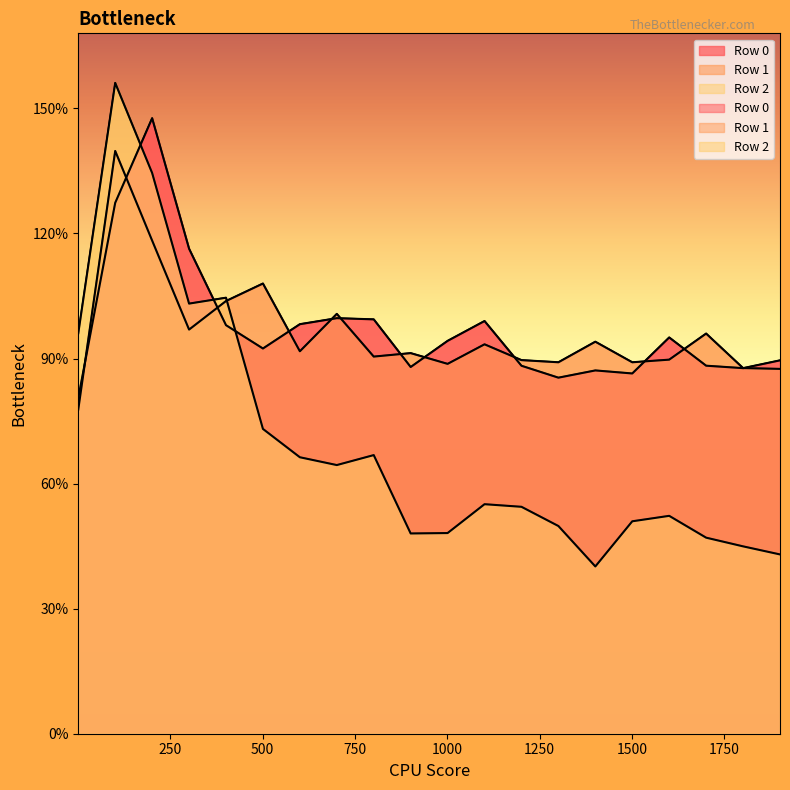

True or false: Row 1 has more than 0 interior local peaks.

True